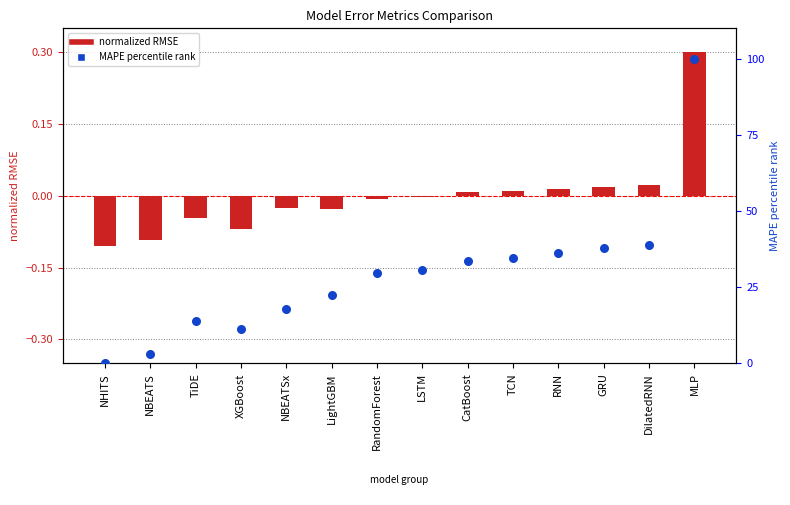

Between XGBoost and TiDE, which is larger?

TiDE